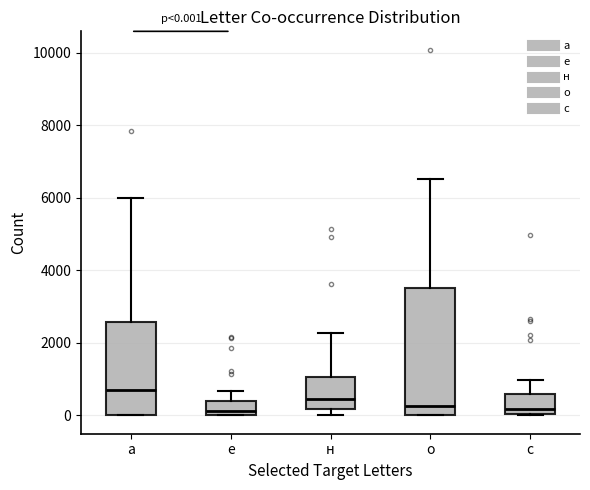

Comparing the boxes themselves (not the whiskers), which one is the tallest?

о